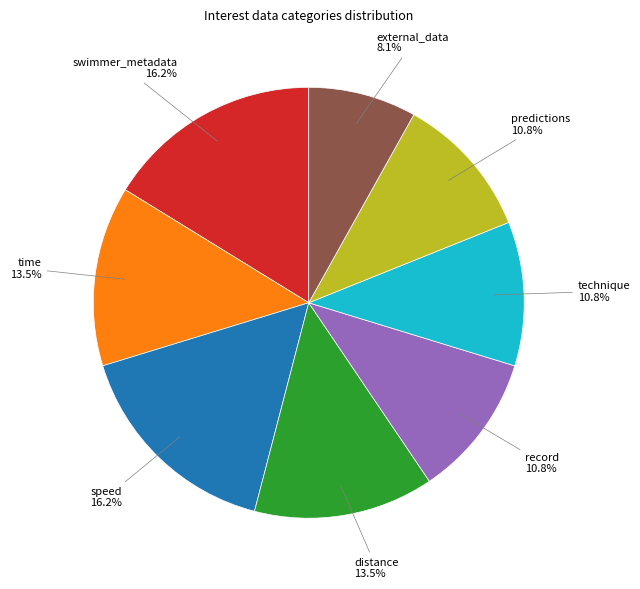

Approximately how many times larger is the value at predictions compared to technique?

1.0